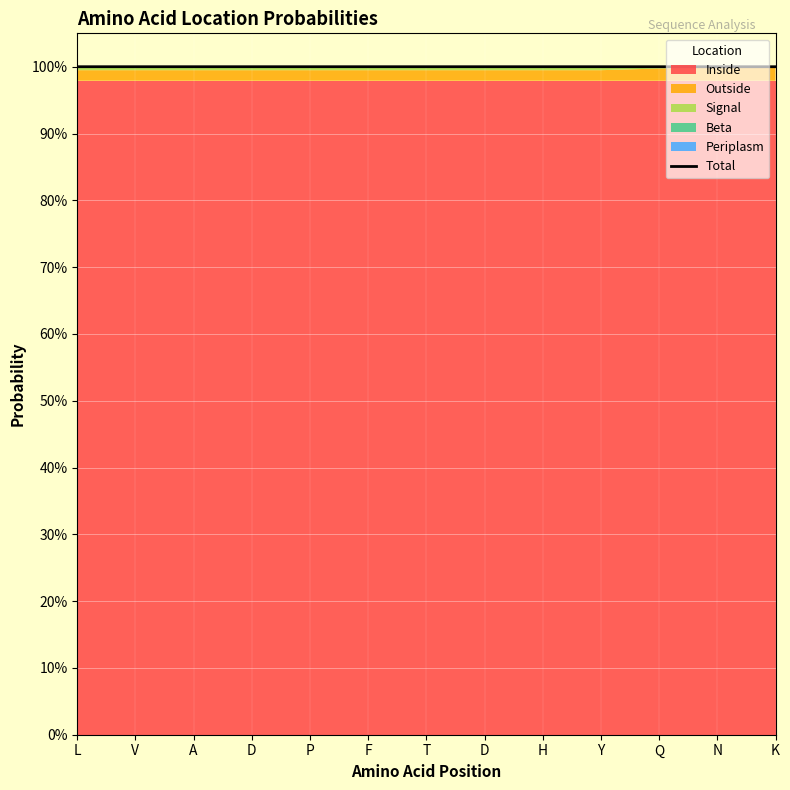

How many categories are shown in the chart?

13